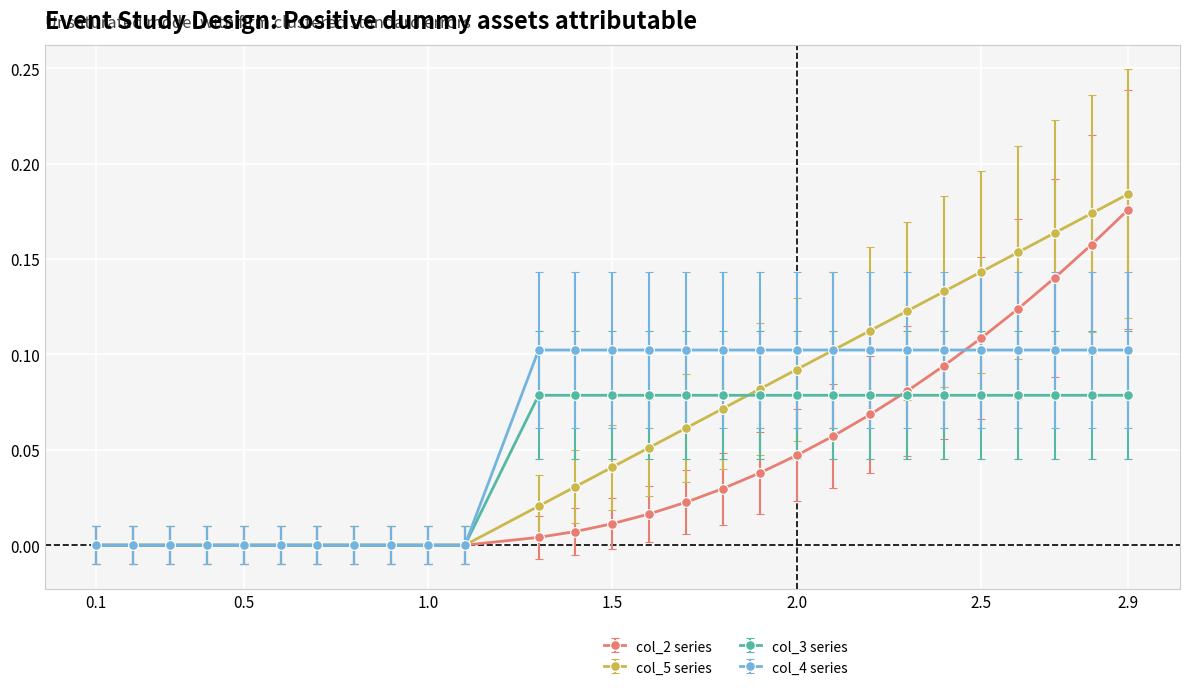

Which series has the largest range (max minus min)?

col_5 series